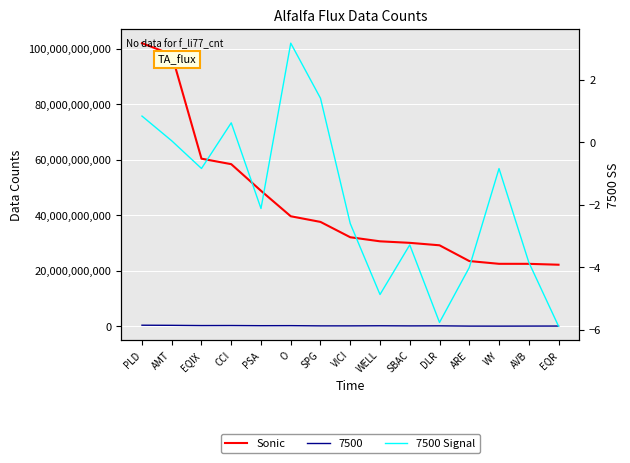

What is the sum of the Sonic values at DLR and SPG?

66824706048.0